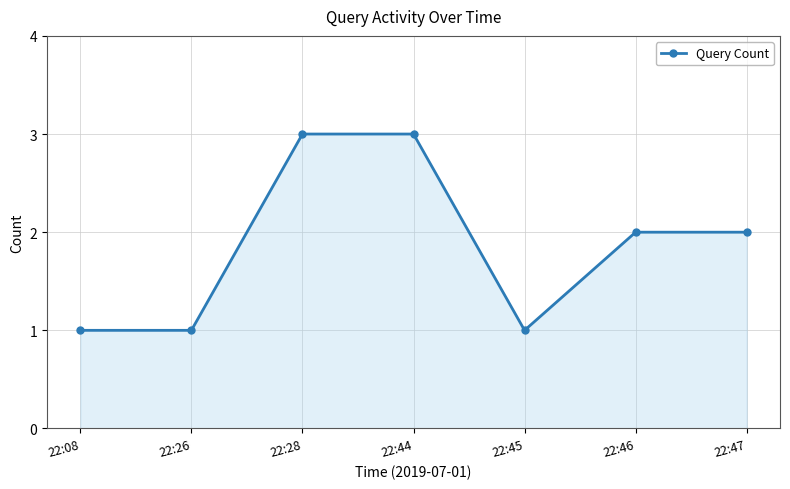

What is the value of the 1st point from the left?

1